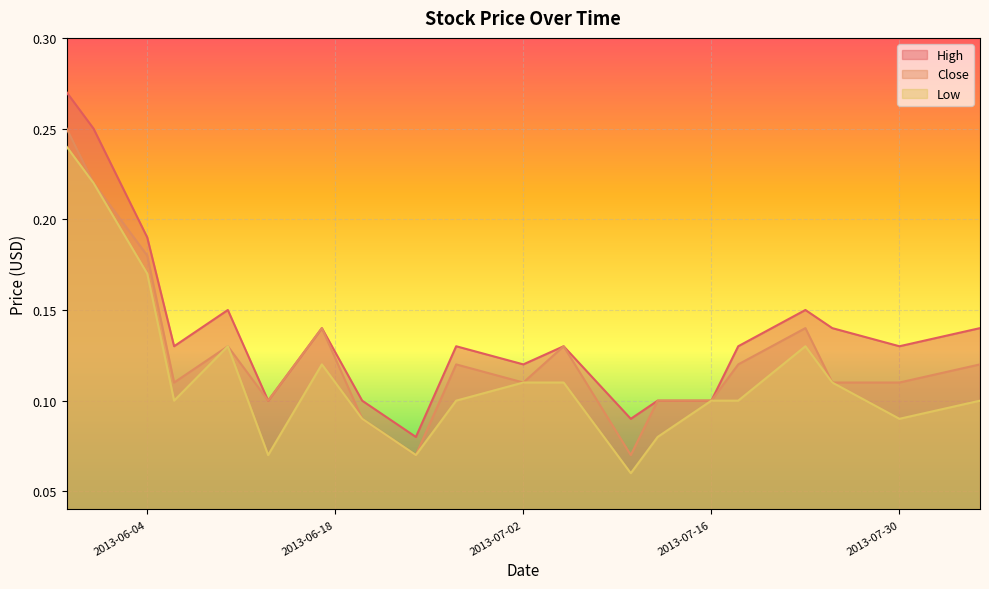

Reading right to left, transcribe all the data shown in this chart.

High: 2013-08-05=0.1	2013-07-30=0.1	2013-07-25=0.1	2013-07-23=0.1	2013-07-18=0.1	2013-07-16=0.1	2013-07-12=0.1	2013-07-10=0.1	2013-07-05=0.1	2013-07-02=0.1	2013-06-27=0.1	2013-06-24=0.1	2013-06-20=0.1	2013-06-17=0.1	2013-06-13=0.1	2013-06-10=0.1	2013-06-06=0.1	2013-06-04=0.2	2013-05-31=0.2	2013-05-29=0.3
Close: 2013-08-05=0.1	2013-07-30=0.1	2013-07-25=0.1	2013-07-23=0.1	2013-07-18=0.1	2013-07-16=0.1	2013-07-12=0.1	2013-07-10=0.1	2013-07-05=0.1	2013-07-02=0.1	2013-06-27=0.1	2013-06-24=0.1	2013-06-20=0.1	2013-06-17=0.1	2013-06-13=0.1	2013-06-10=0.1	2013-06-06=0.1	2013-06-04=0.2	2013-05-31=0.2	2013-05-29=0.2
Low: 2013-08-05=0.1	2013-07-30=0.1	2013-07-25=0.1	2013-07-23=0.1	2013-07-18=0.1	2013-07-16=0.1	2013-07-12=0.1	2013-07-10=0.1	2013-07-05=0.1	2013-07-02=0.1	2013-06-27=0.1	2013-06-24=0.1	2013-06-20=0.1	2013-06-17=0.1	2013-06-13=0.1	2013-06-10=0.1	2013-06-06=0.1	2013-06-04=0.2	2013-05-31=0.2	2013-05-29=0.2